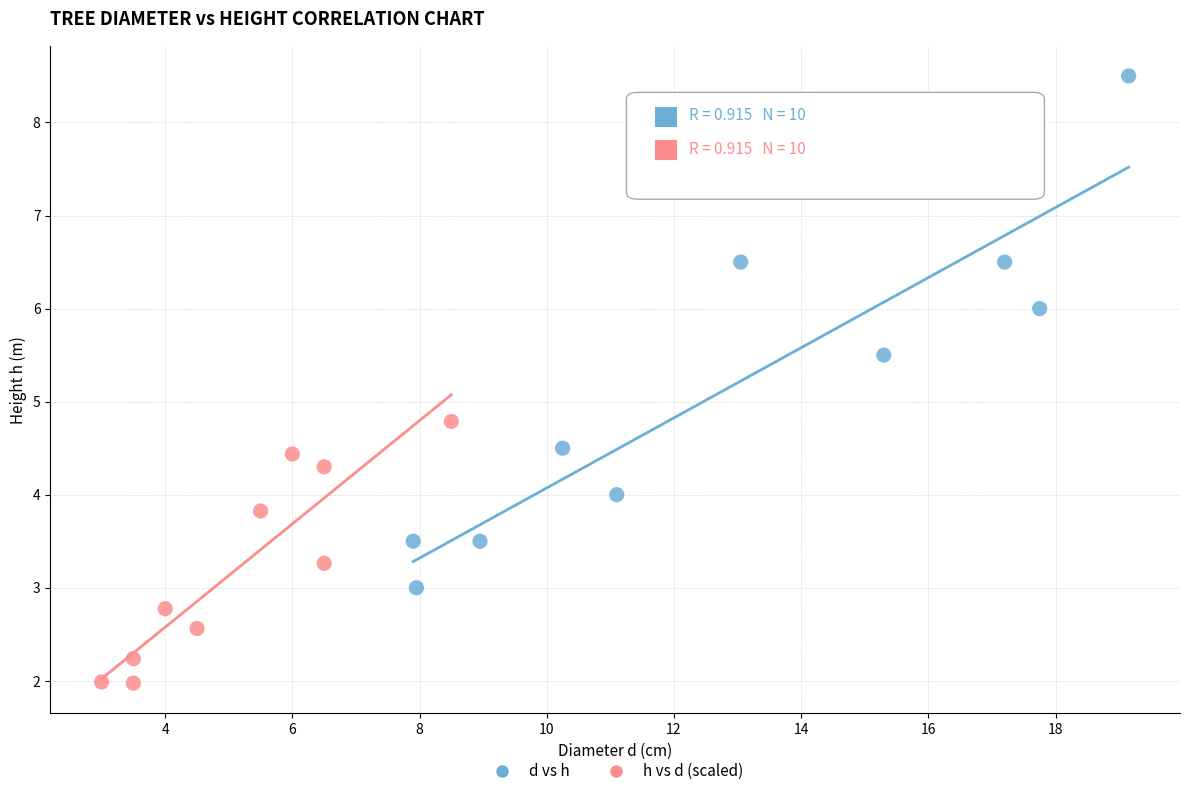

Which series has the widest spread of Y values?

d vs h